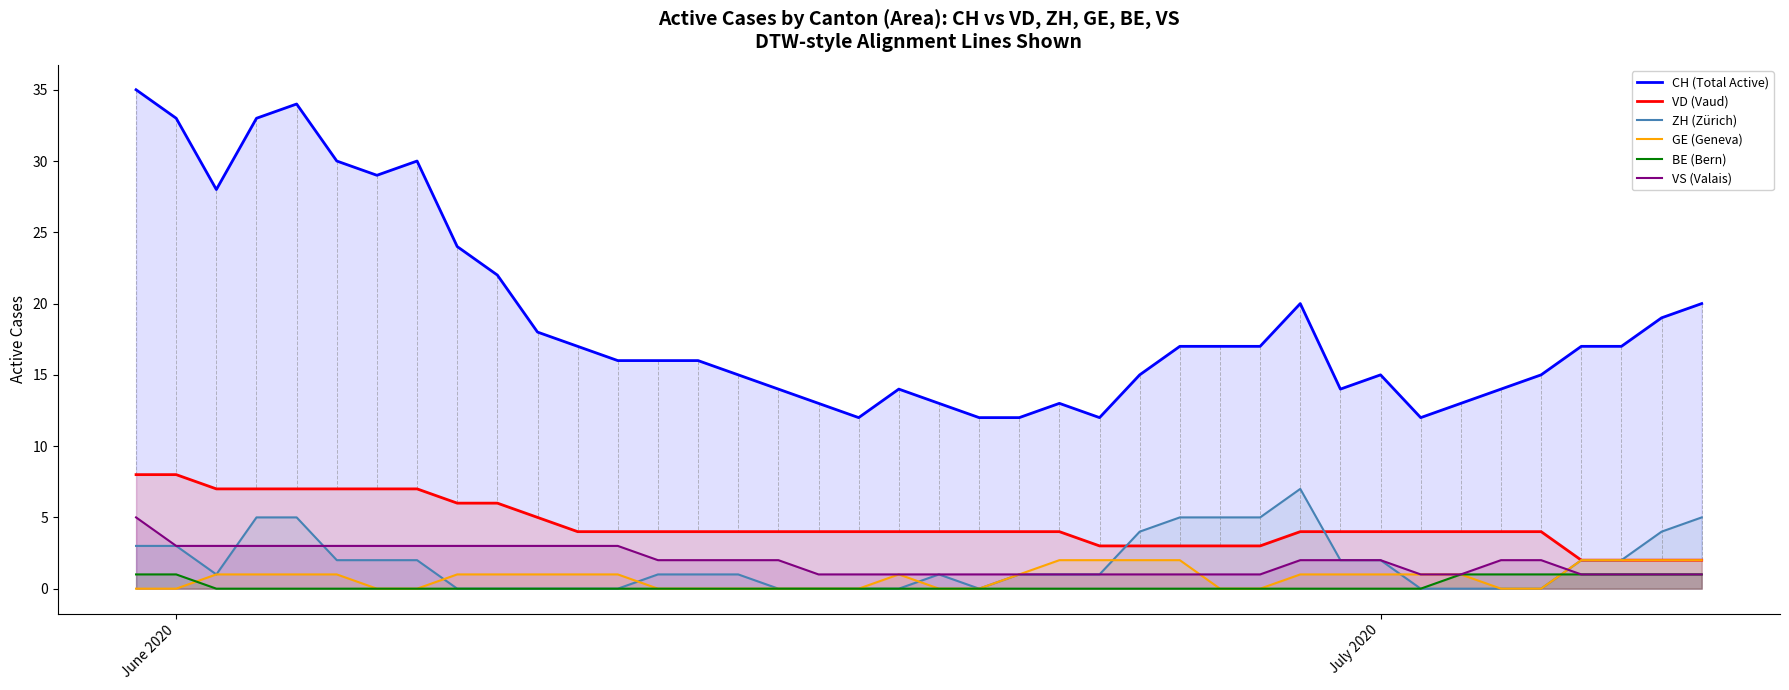

How many BE (Bern) values are between 0 and 1?

40